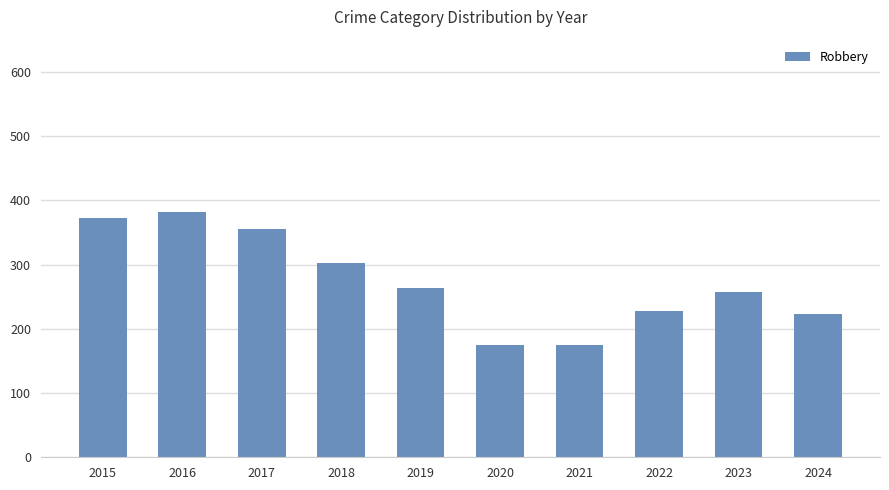

Count the number of categories in the chart.

10